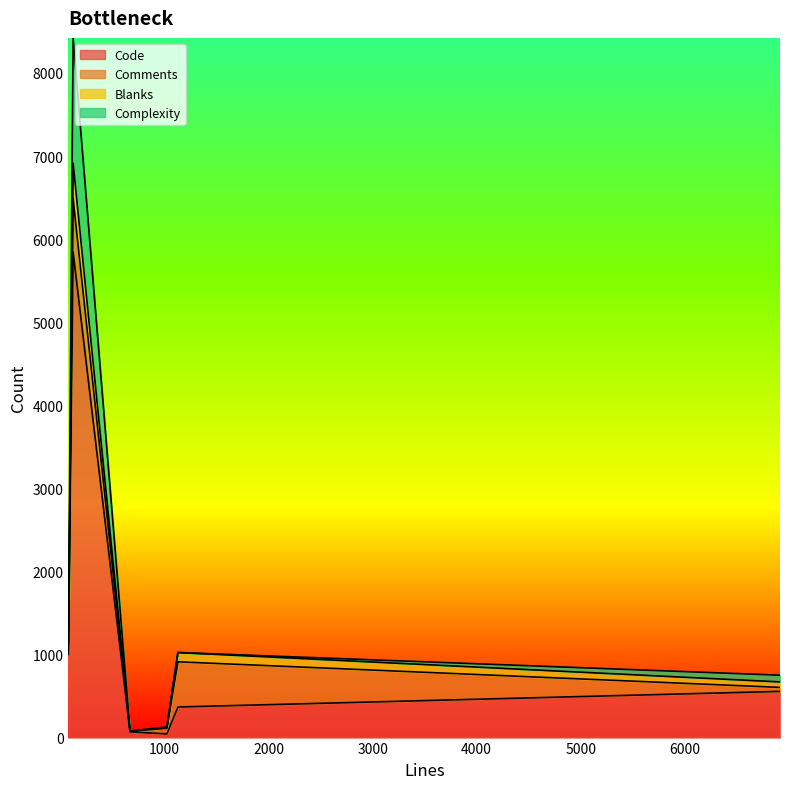

What is the difference between the second highest and second lowest values in the Complexity series?

1149